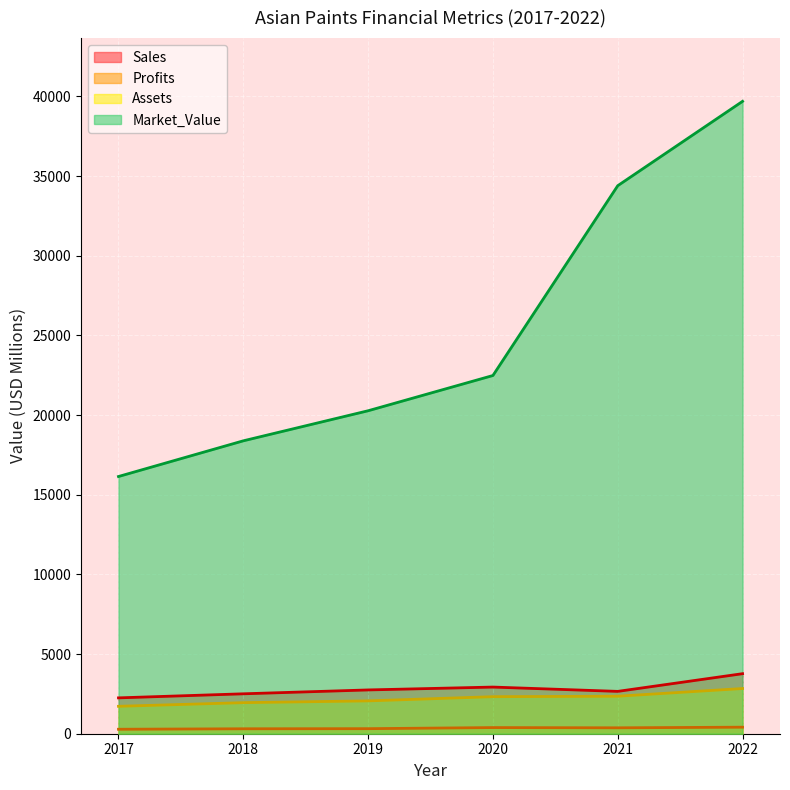

What is the difference between the highest and lowest values at 2021?

34022.1